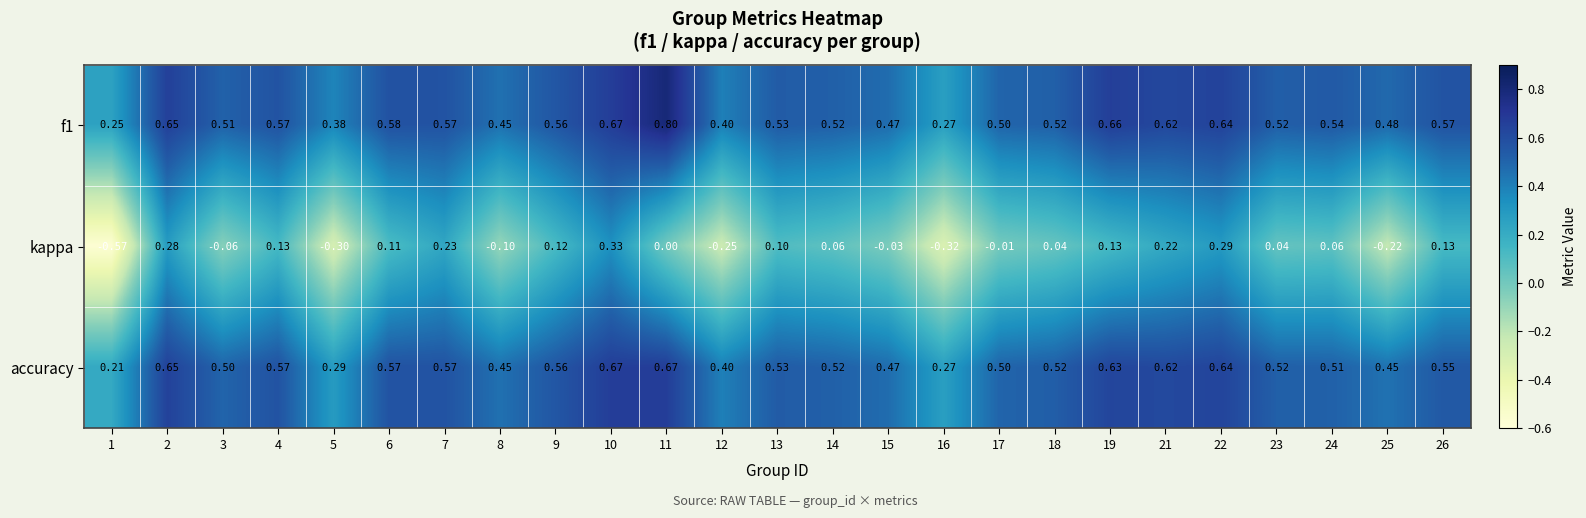

Which series has the largest range (max minus min)?

kappa